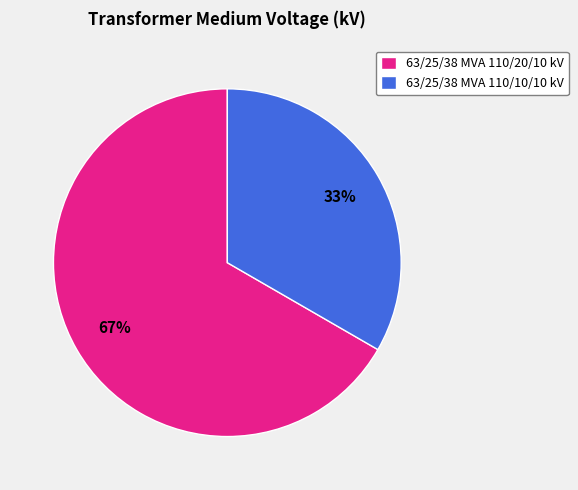

To the nearest percent, what portion does 63/25/38 MVA 110/20/10 kV represent?

67%